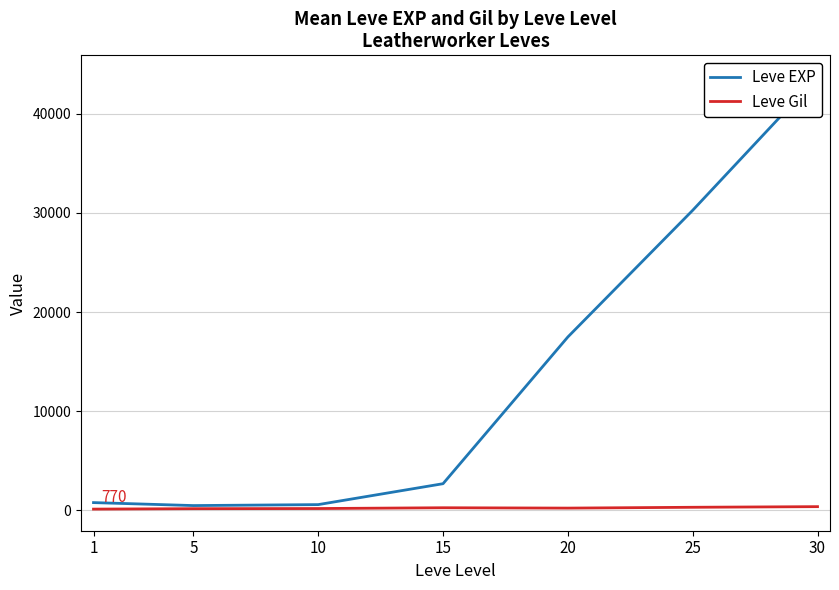

List the labels in order of Leve EXP value, largest first.

30, 25, 20, 15, 1, 10, 5